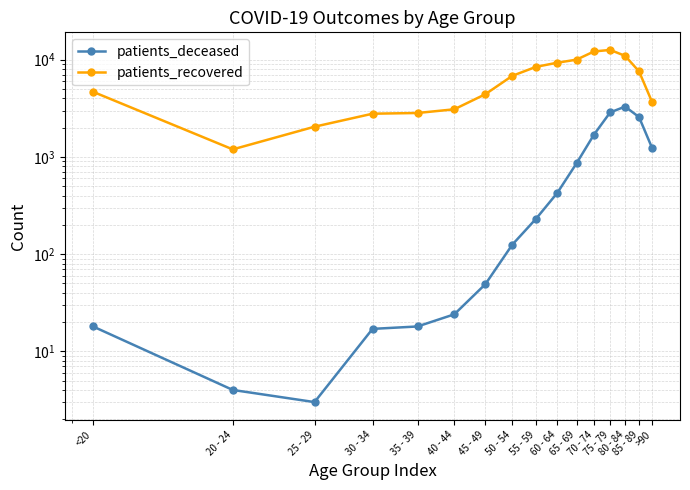

What is the smallest value displayed?

3